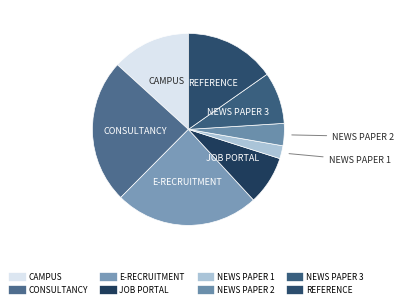

Does NEWS PAPER 1 represent more than half of the total?

No